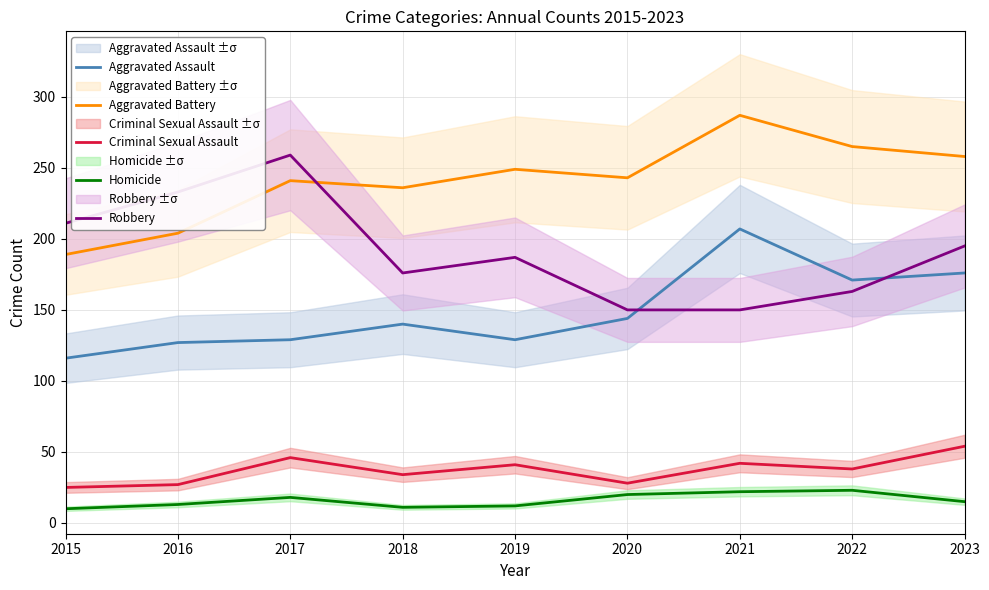

Which series has the largest range (max minus min)?

Robbery